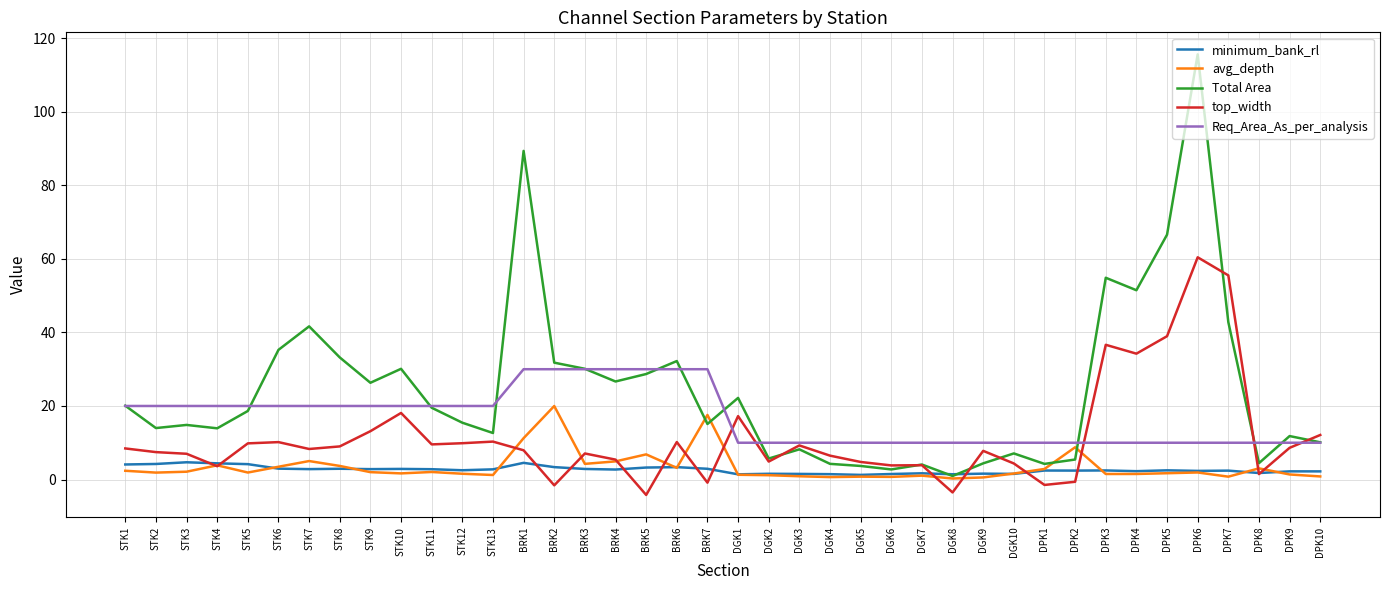

Which category has the highest value across all series?

DPK6